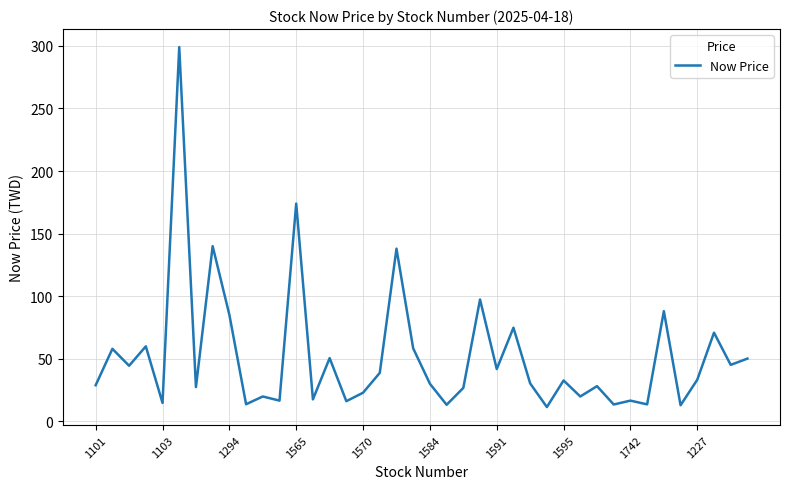

What is the minimum value shown in the chart?

11.5